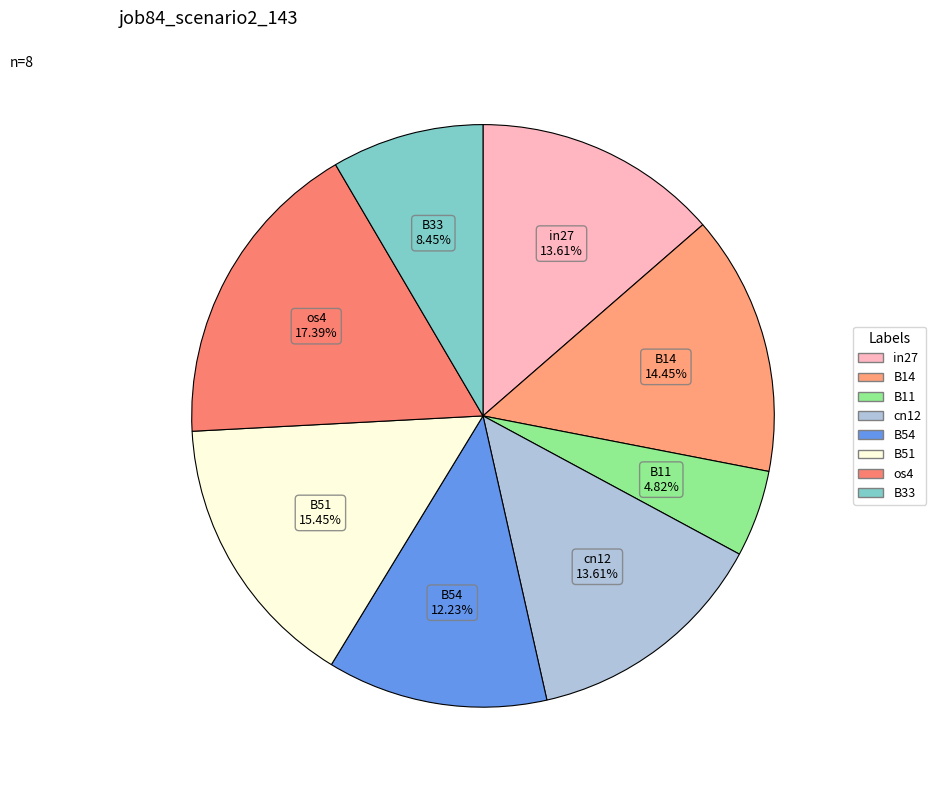

To the nearest percent, what portion does B51 represent?

15%